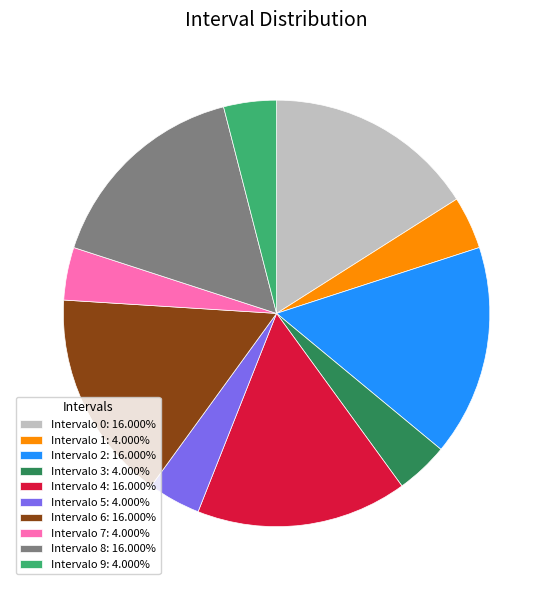

Is there a majority slice in this chart?

No